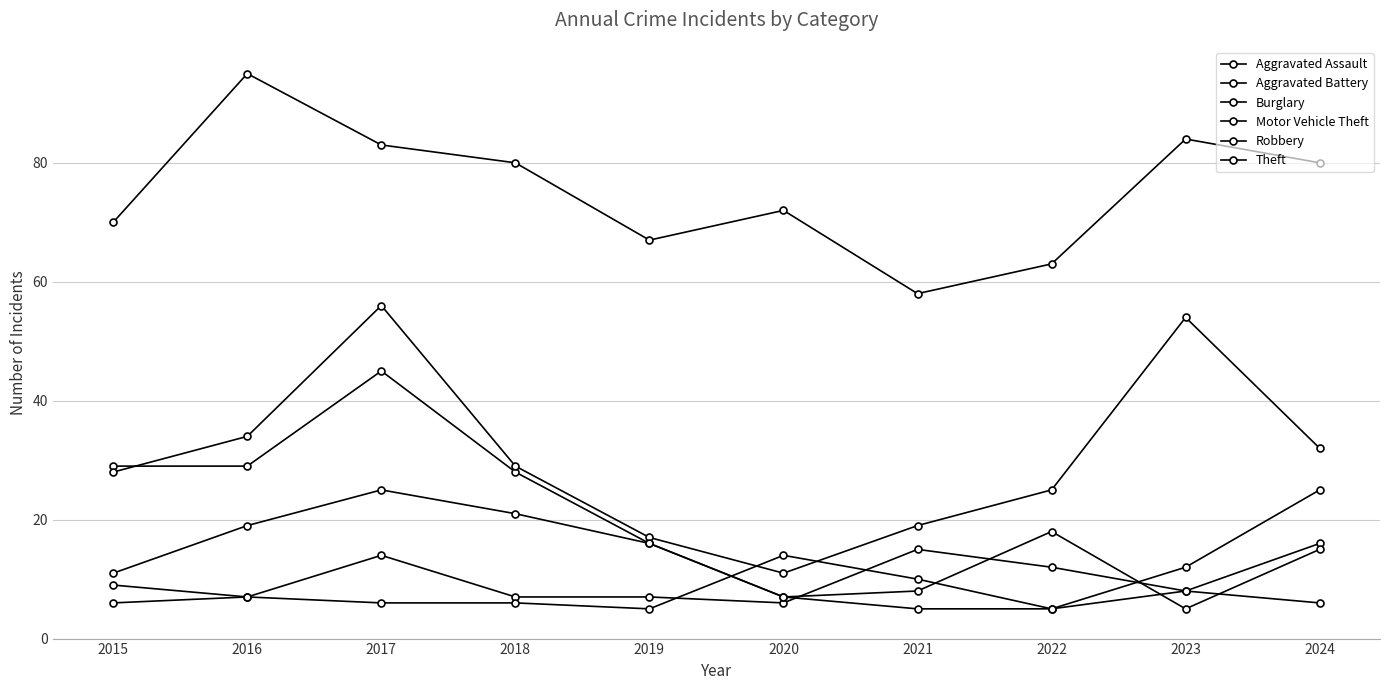

Is this an area chart (filled region under the line)?

No